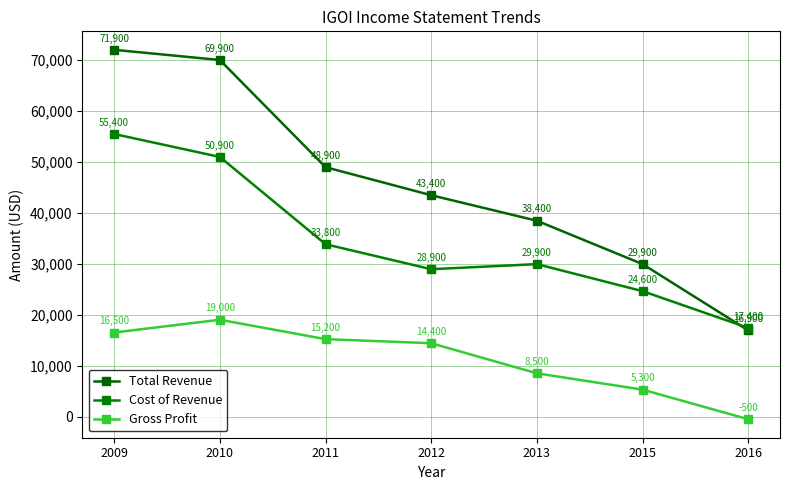

At which category is the sum across all series the highest?

2009